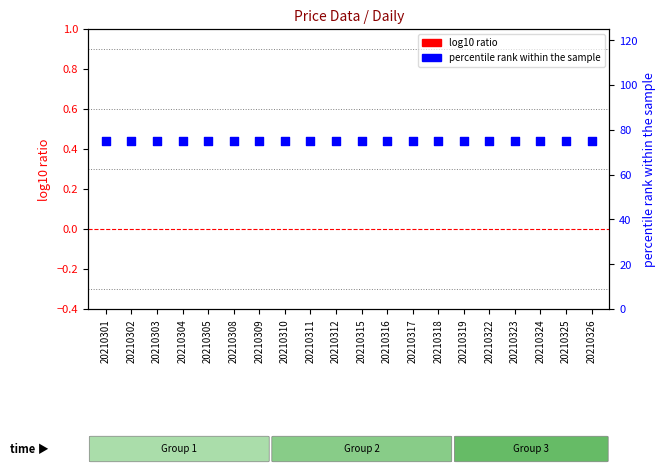

Is the value of log10 ratio at 20210319 greater than the value of percentile rank within the sample at 20210317?

No